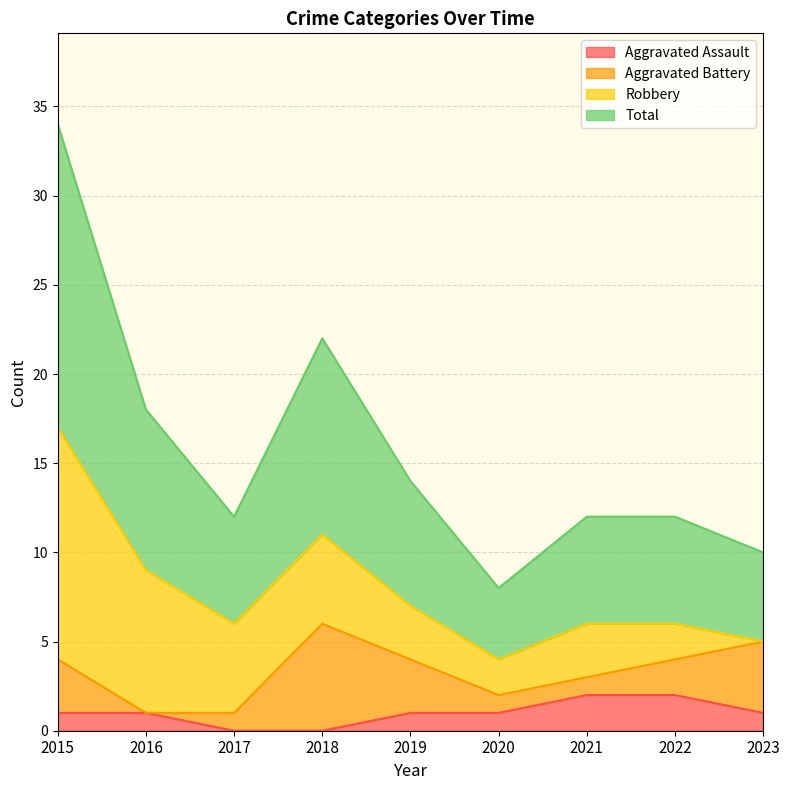

Which series has the largest total across all categories?

Total